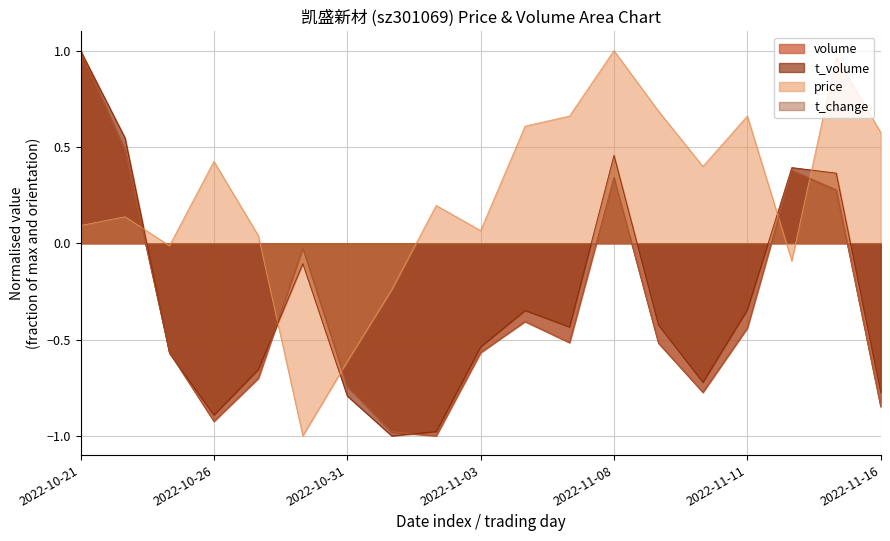

How many series are shown in this chart?

4